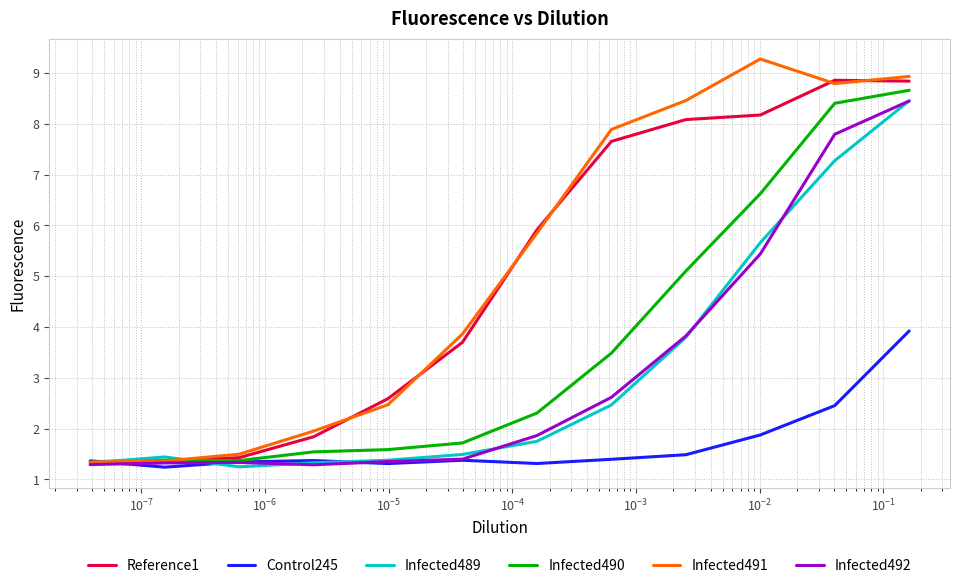

How many data points does each series have?

12